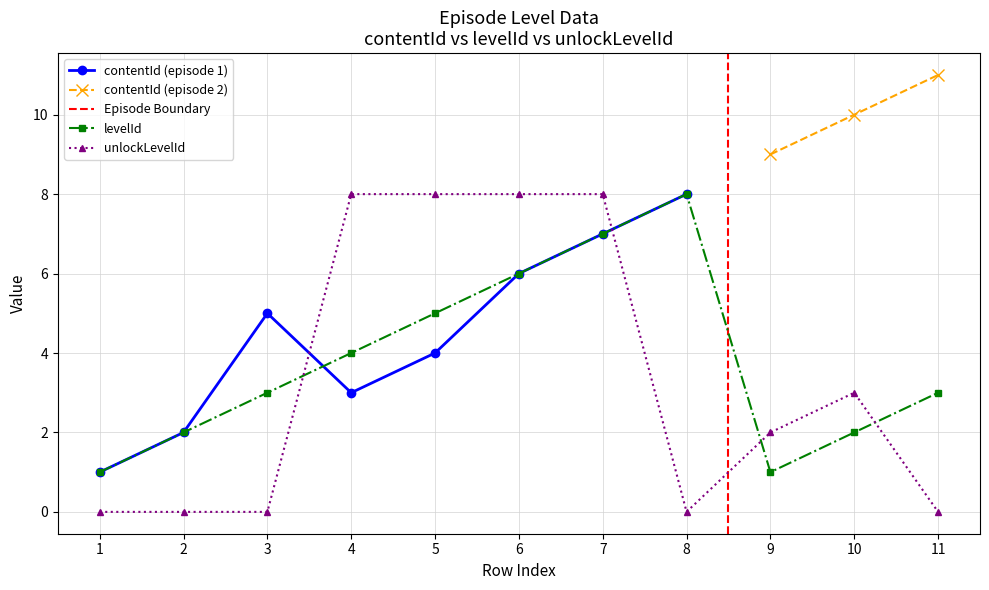

What is the sum of the unlockLevelId values at 5 and 4?

16